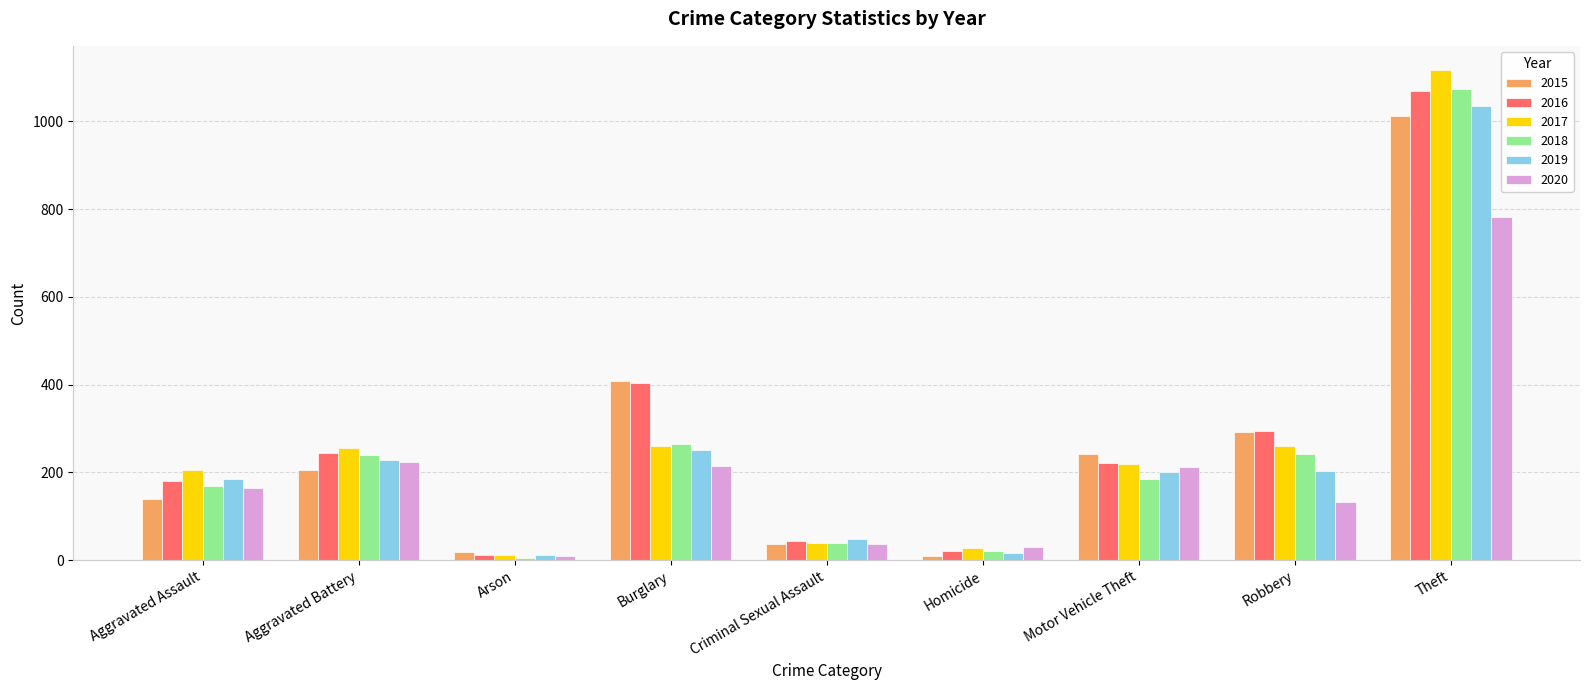

At how many categories does at least one series exceed 74?

6